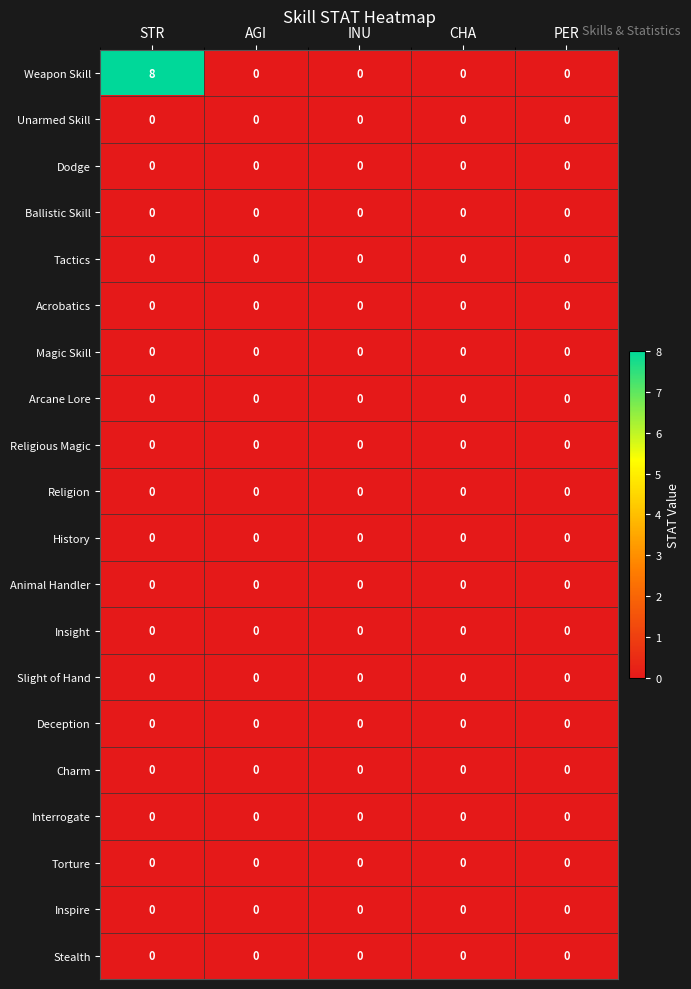

Between STR and CHA, which series saw the biggest shift?

Weapon Skill